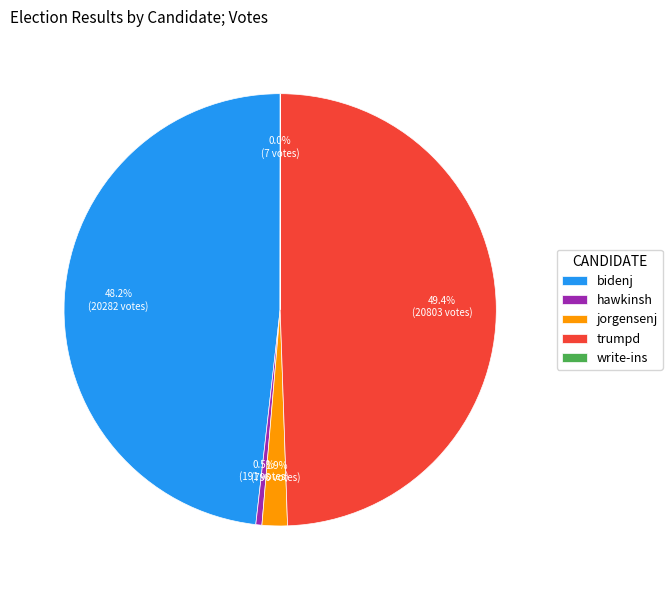

Is the sum of hawkinsh and jorgensenj greater than half?

No